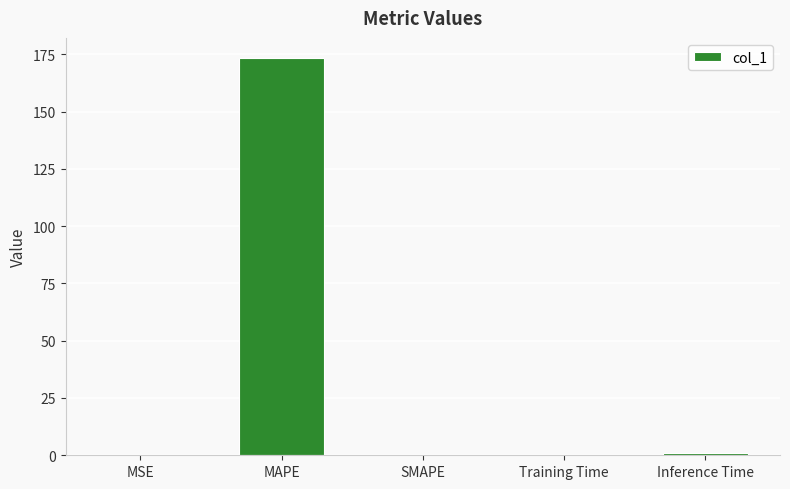

What is the greatest value displayed?

173.5